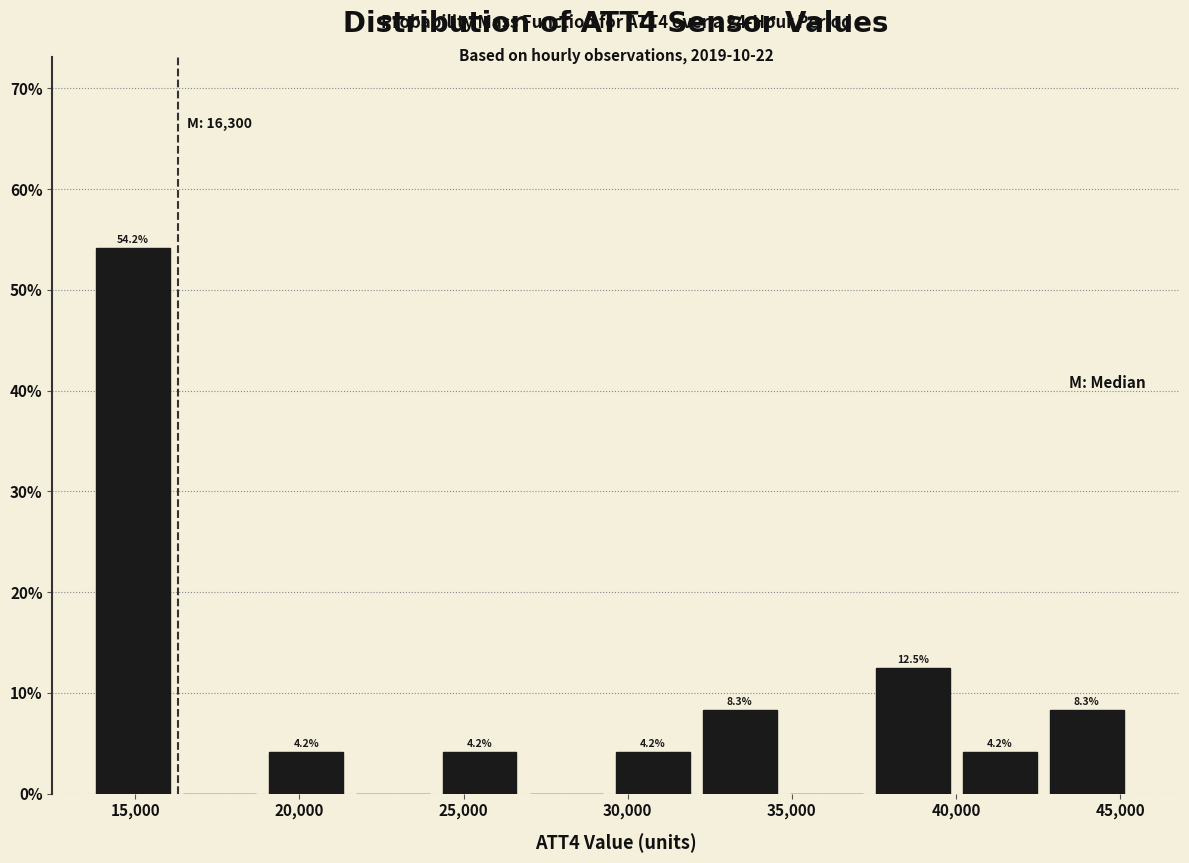

Which range on the x-axis has the tallest bar?

14000 to 16500